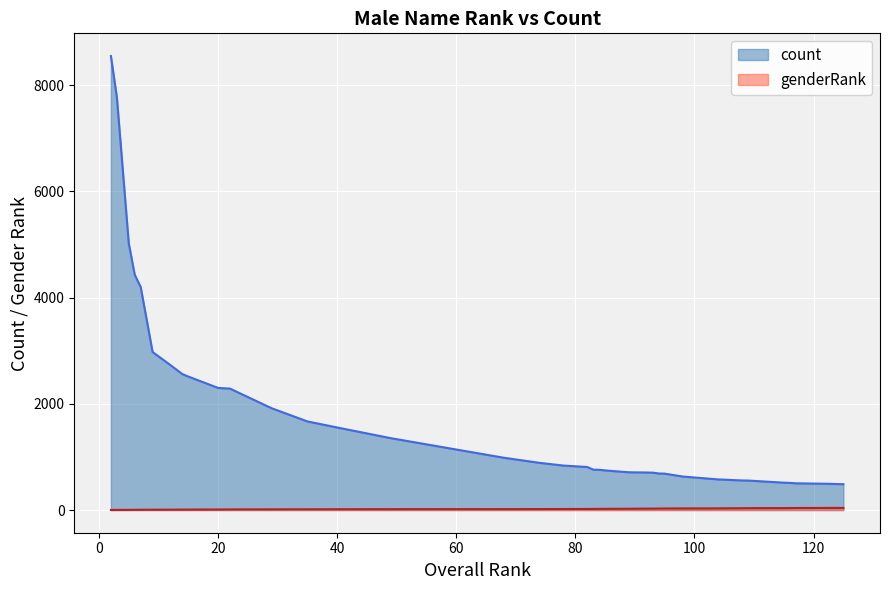

True or false: genderRank and count intersect in this chart.

False